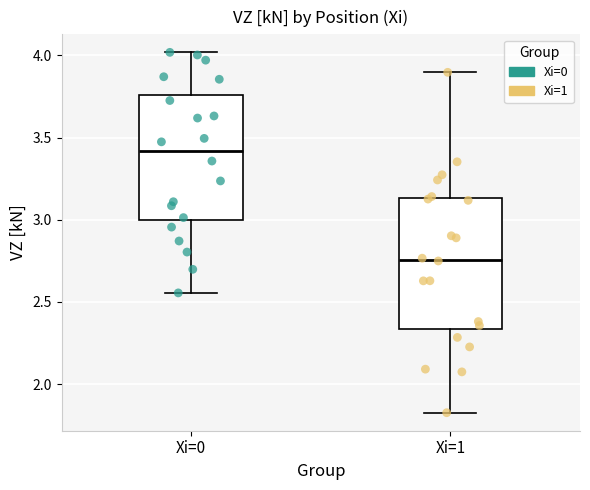

Reading left to right, read every box against the y-axis: the position of its median line, the range the box covers, and the ends of its whiskers. The values are not printed on the chart, so give them approximately, as read against the axis.

Xi=0: median 3.40, box 3.00 to 3.75, whiskers 2.55 to 4.00
Xi=1: median 2.75, box 2.35 to 3.15, whiskers 1.85 to 3.90